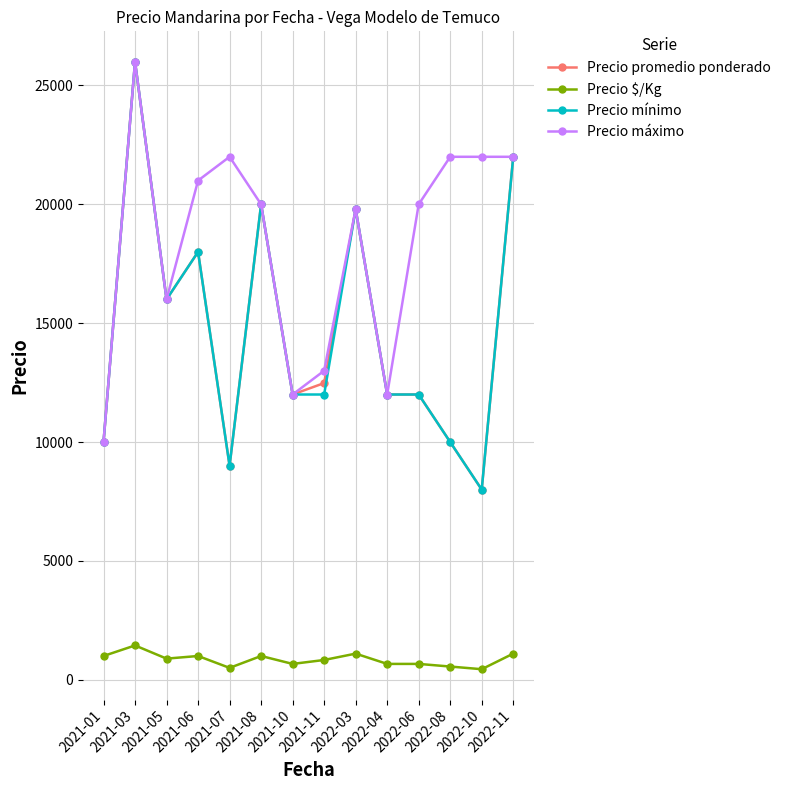

At which category does Precio promedio ponderado reach its first local valley?

2021-05